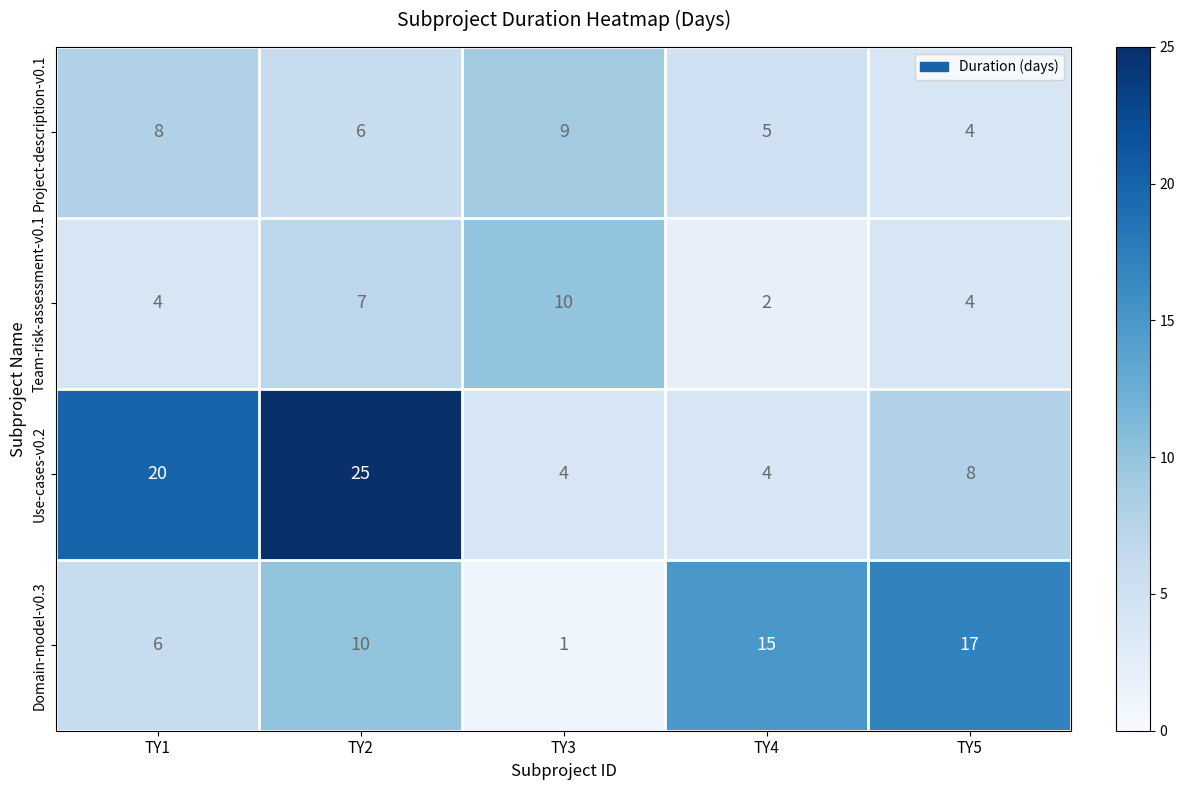

What is the spread (max minus min) of values at ΤΥ3?

9